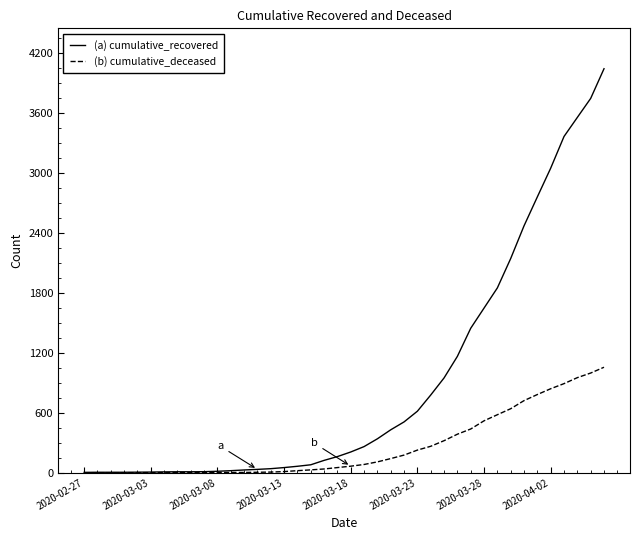

What is the greatest value displayed?

4042